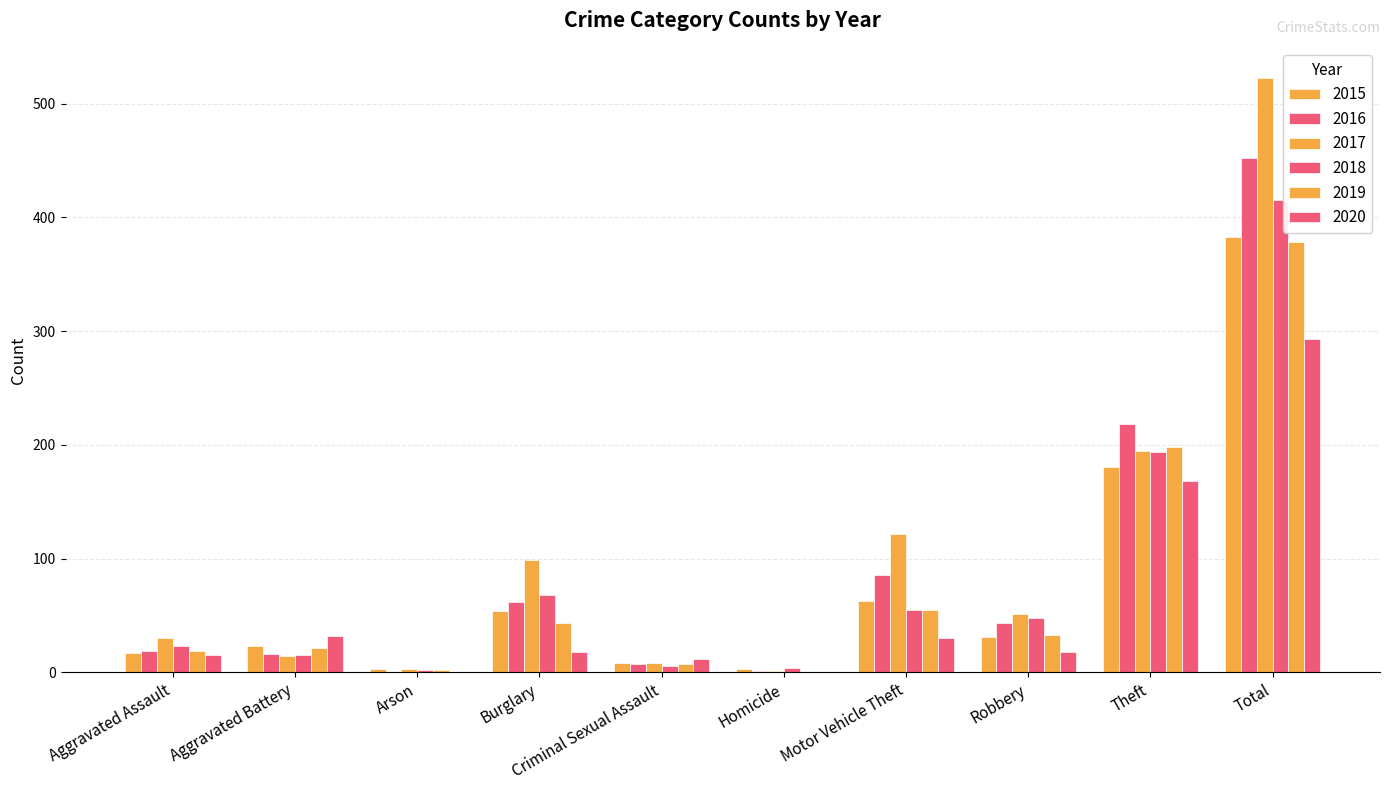

How many categories are shown in the chart?

10